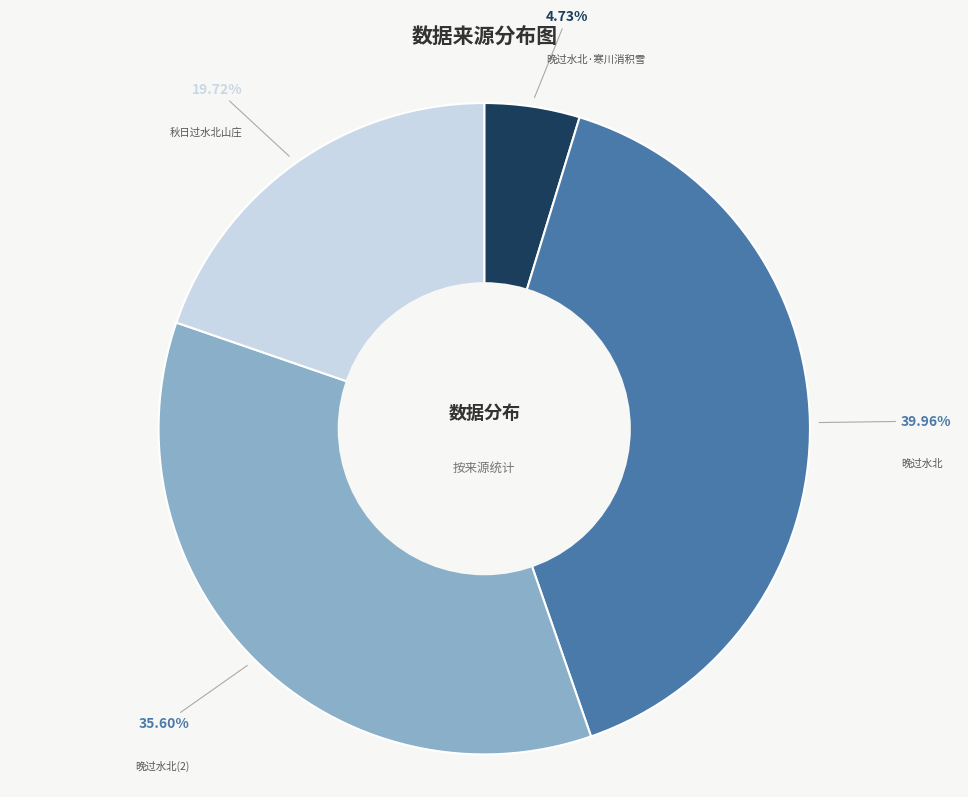

What percentage is the 晚过水北 slice, to the nearest percent?

40%